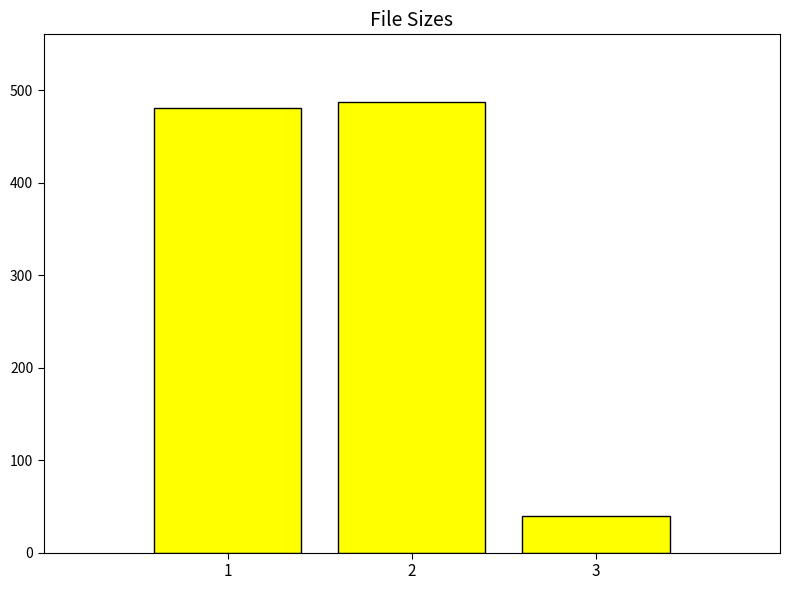

Are the bars grouped side by side (vs. stacked)?

No